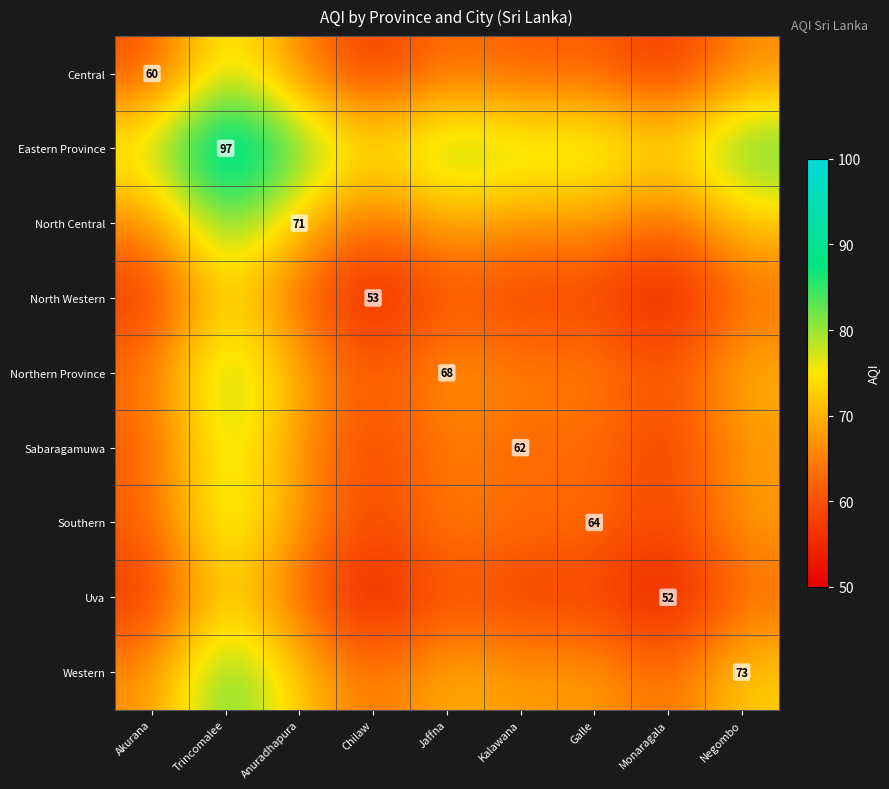

The Uva series shows 52.0 at Monaragala. True or false?

True